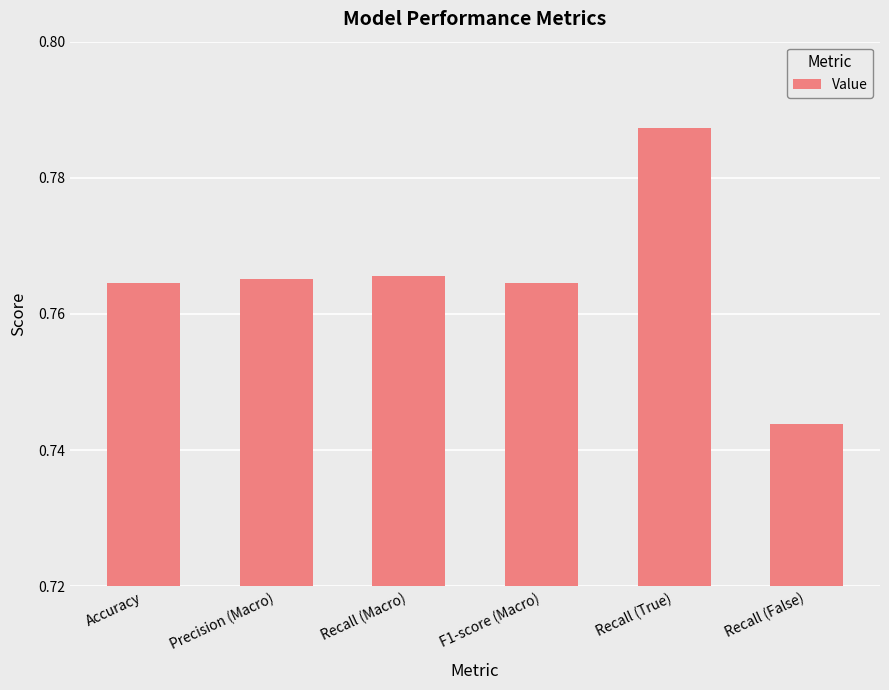

How many values are between 0 and 1?

6